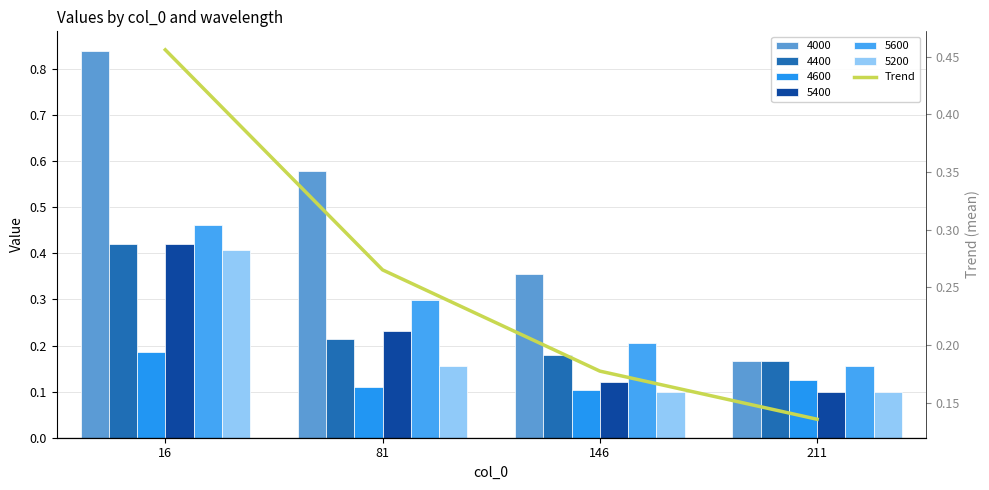

Which has a higher value, 146 or 211?

146